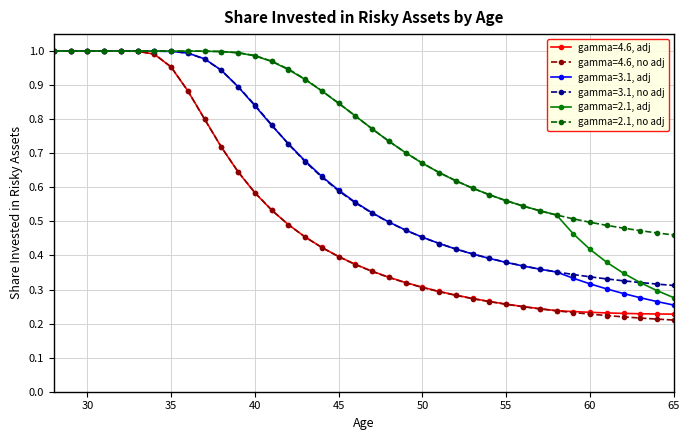

At how many categories does at least one series exceed 0?

38